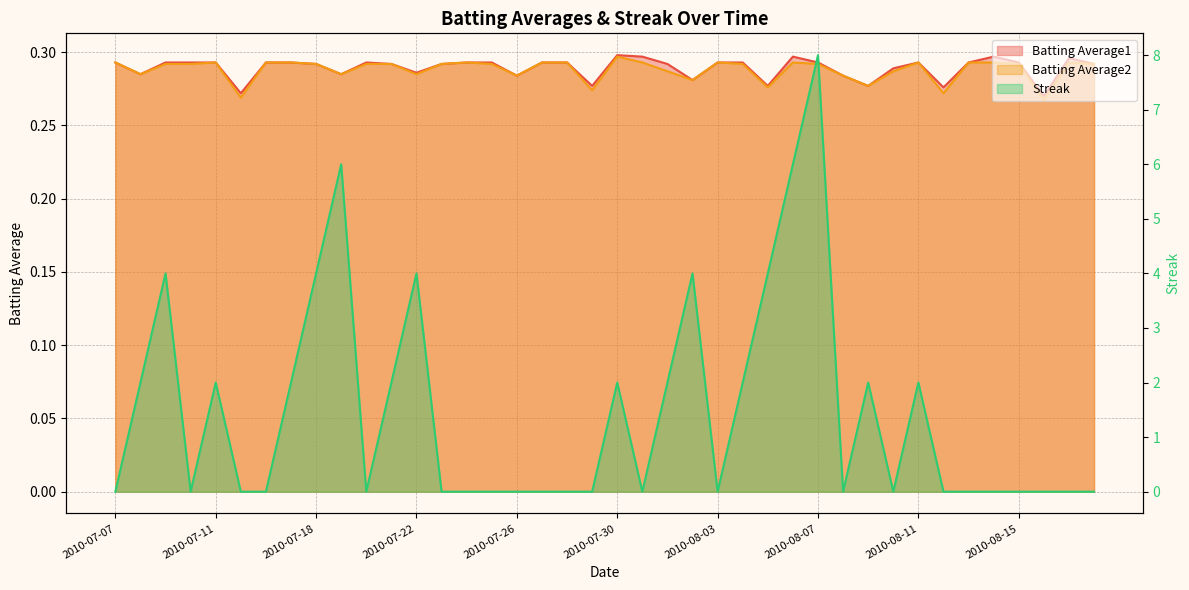

Rank the series at 2010-07-22 from lowest to highest value.

Batting Average2, Batting Average1, Streak